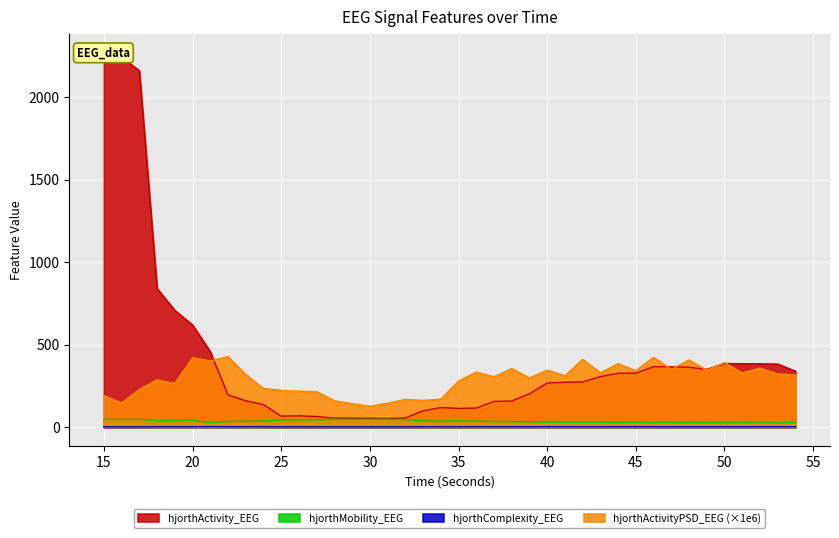

How many interior local peaks does the hjorthMobility_EEG series have?

9